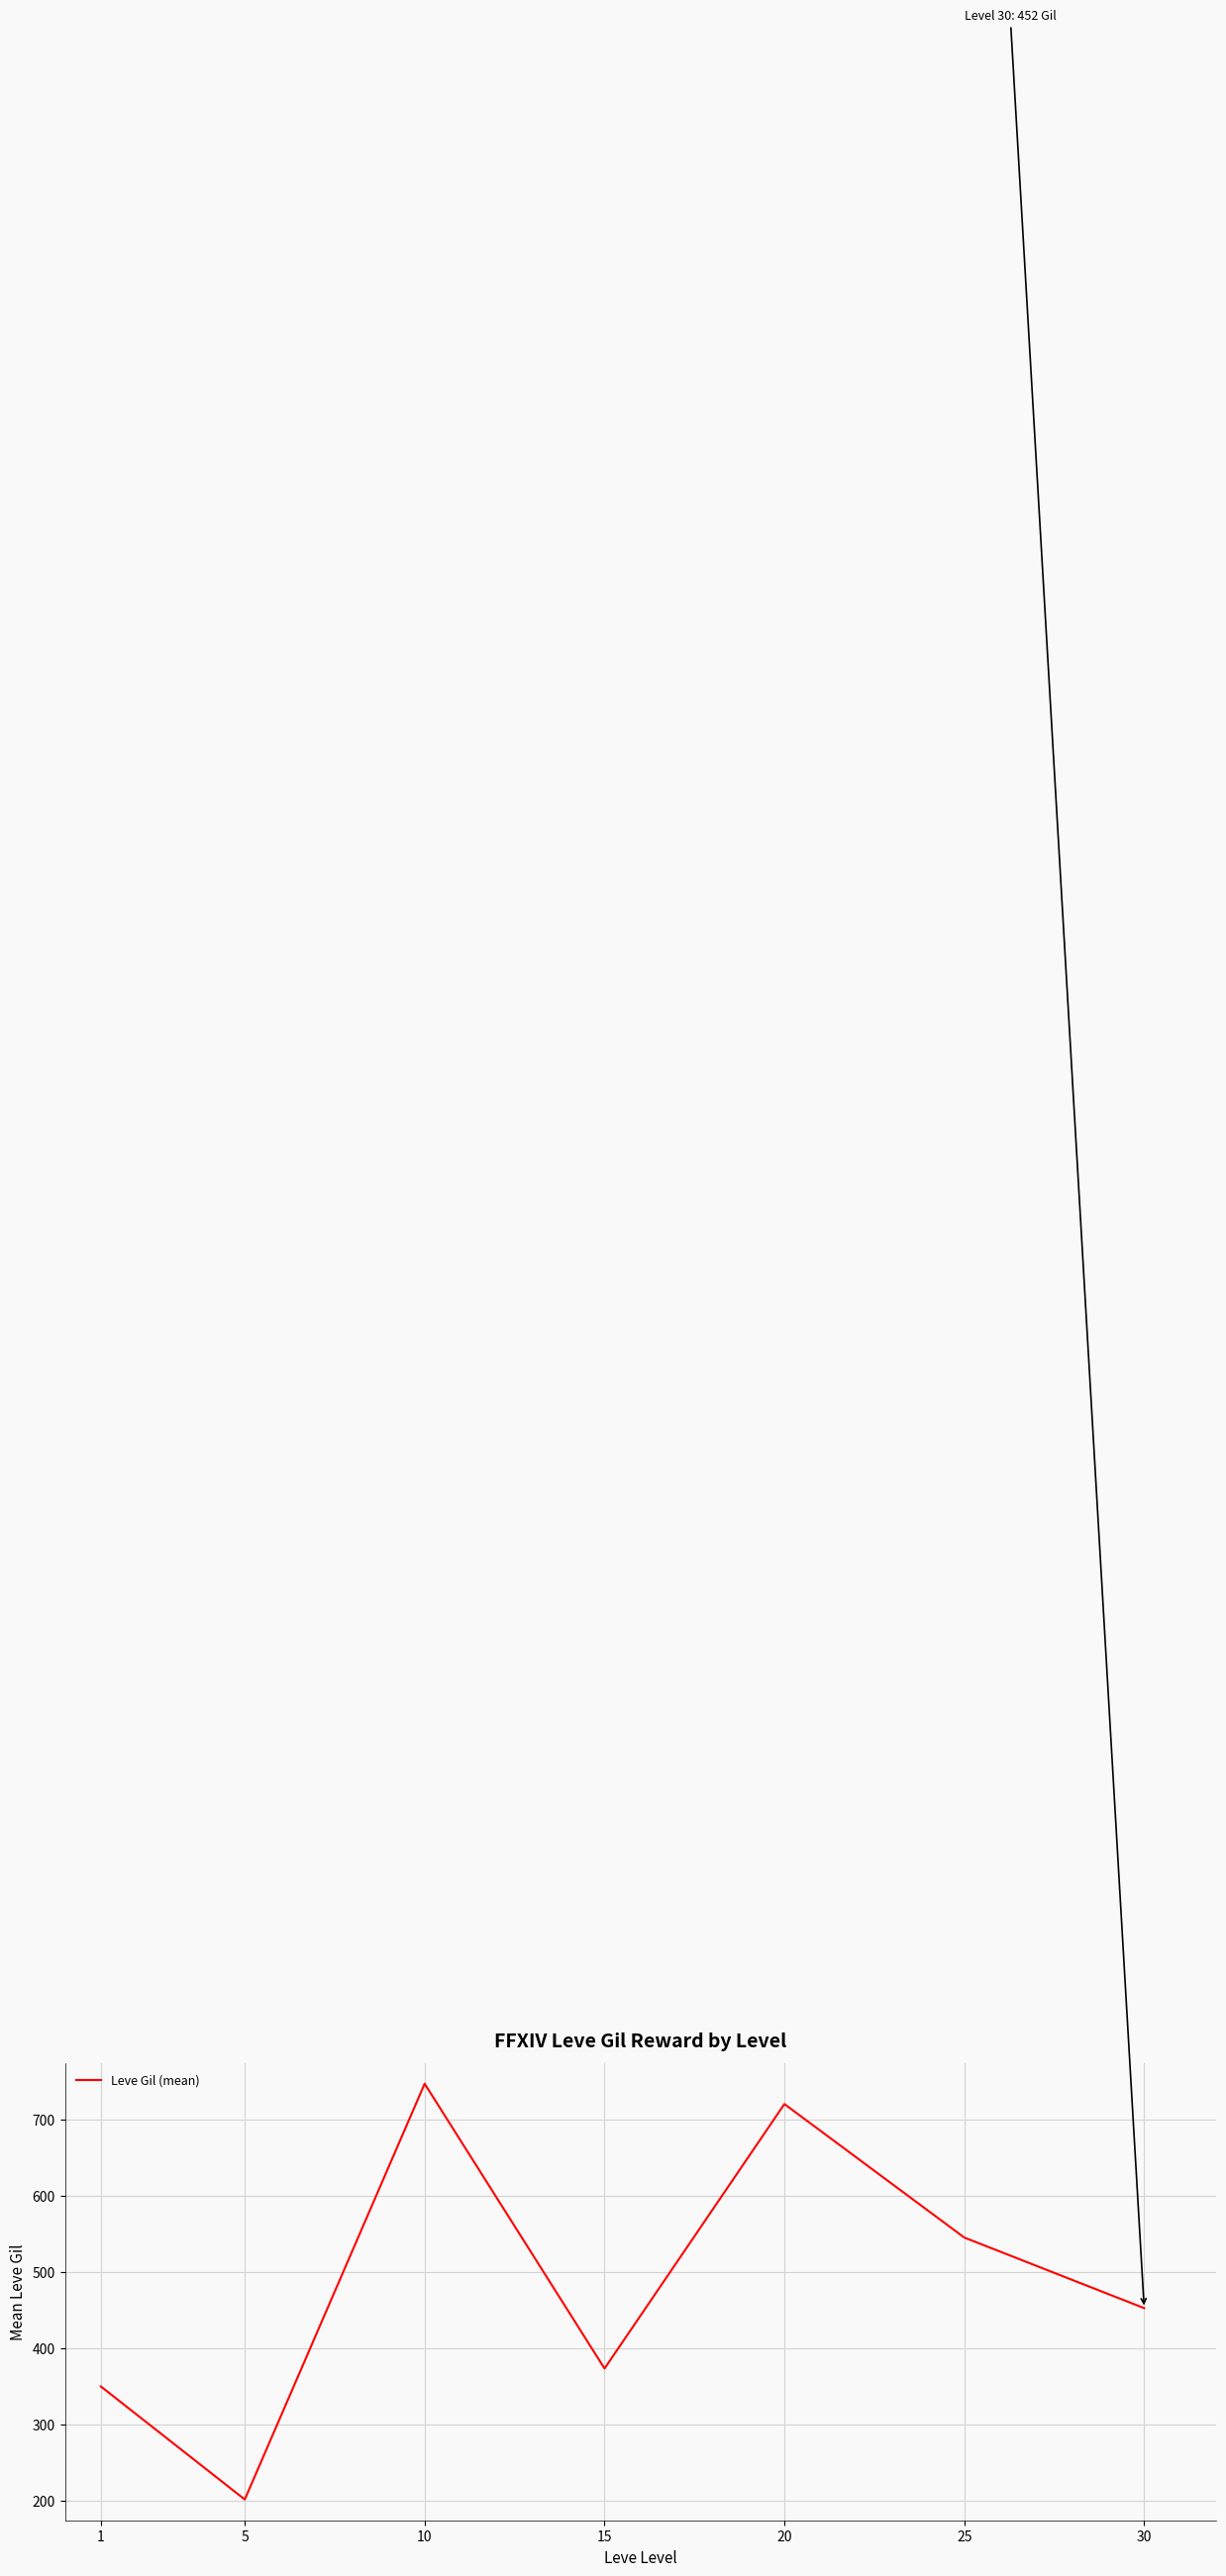

Where is the first local maximum?

10